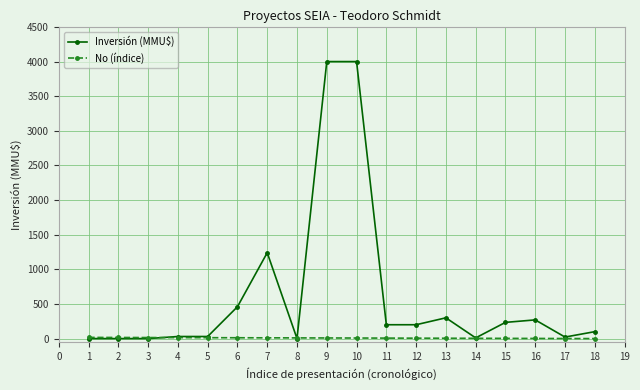

How many series are shown in this chart?

2